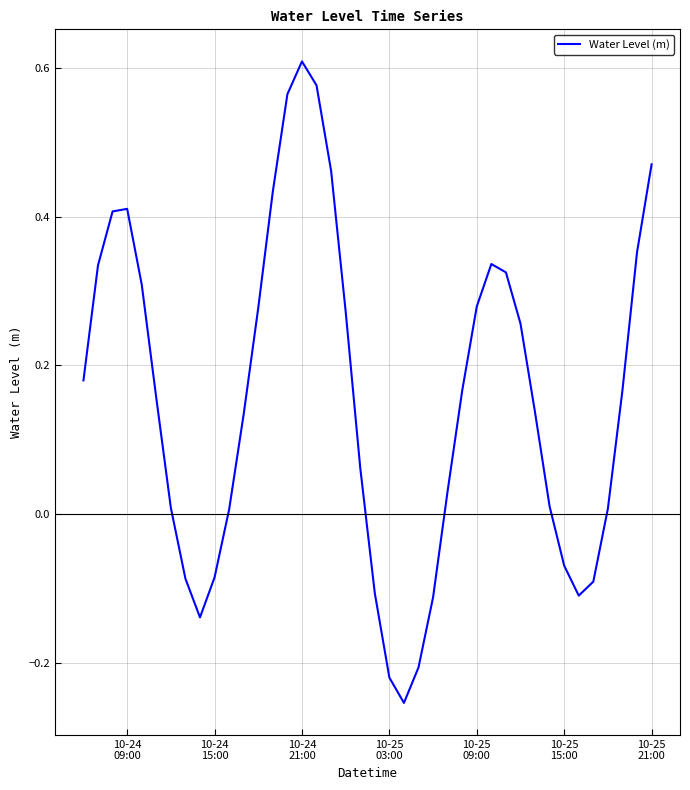

True or false: the data has more than 1 interior local peaks.

True